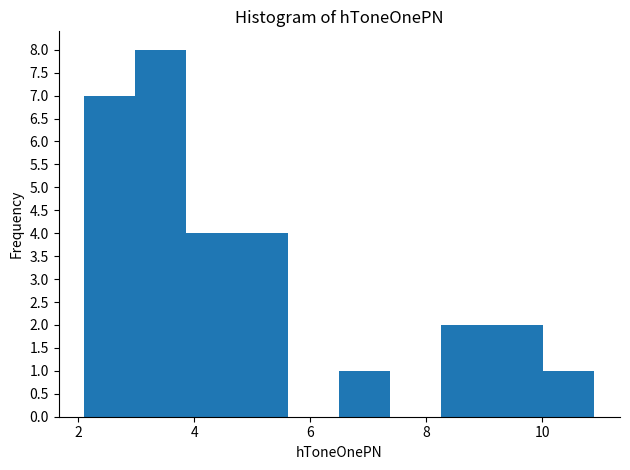

What is the height of the bar covering 3.8 to 4.8 on the x-axis? Neither the bar edges nor the heights are printed on the chart, so give them approximately, as read against the axes.

4